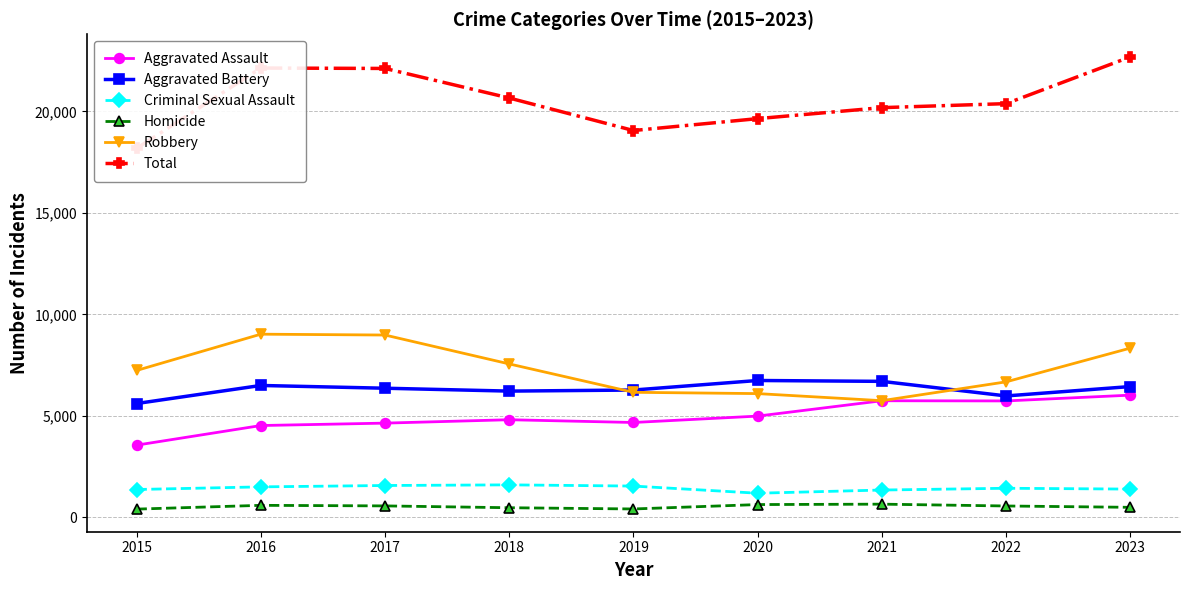

Rank the series at 2022 from lowest to highest value.

Homicide, Criminal Sexual Assault, Aggravated Assault, Aggravated Battery, Robbery, Total